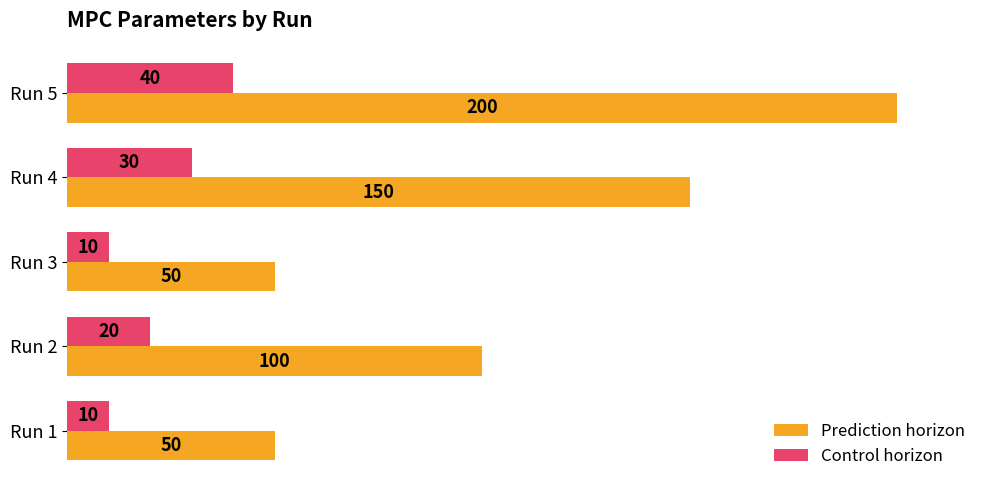

Is the value of Control horizon at Run 2 greater than the value of Prediction horizon at Run 5?

No